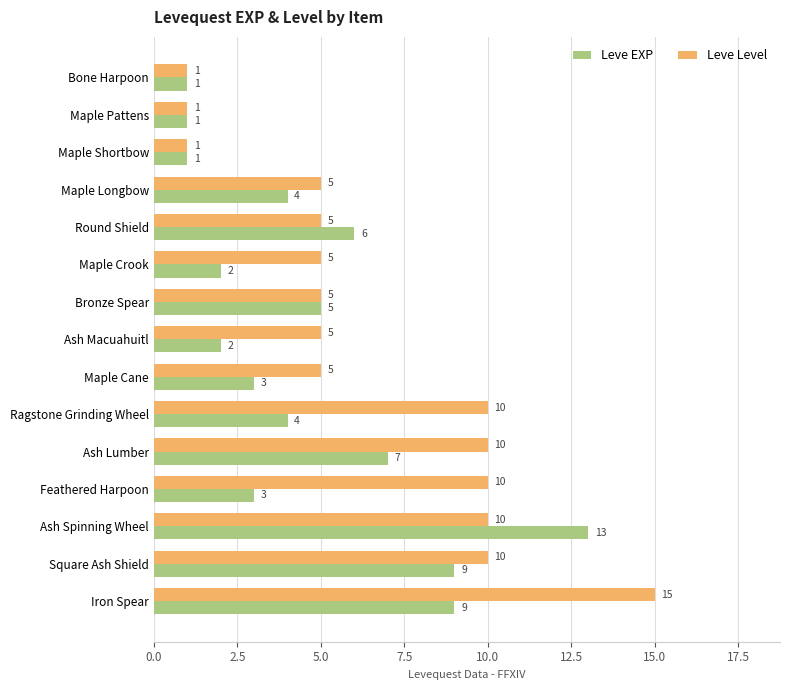

Count the number of categories in the chart.

15